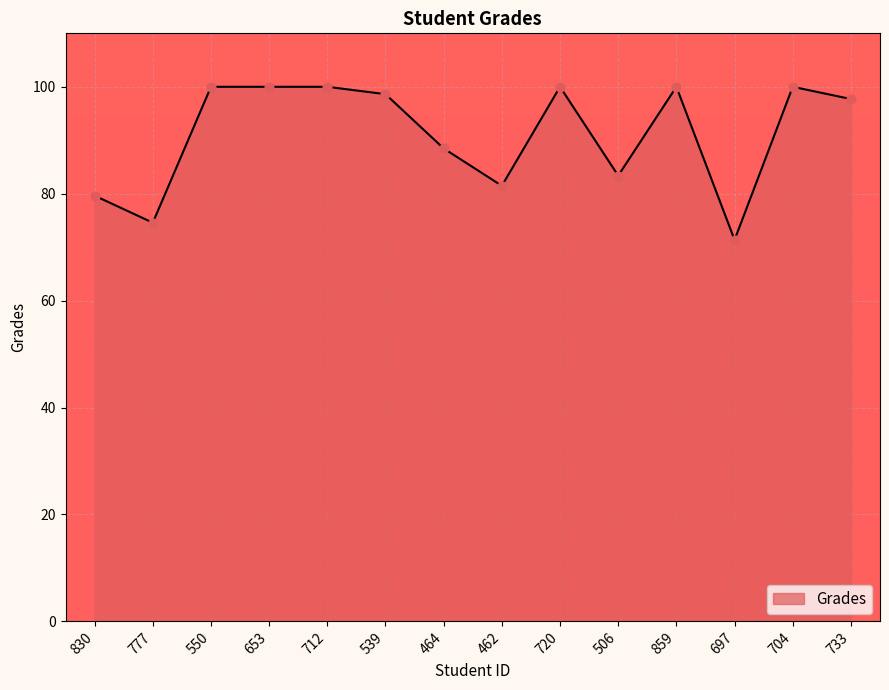

Approximately how many times larger is the value at 777 compared to 720?

0.7